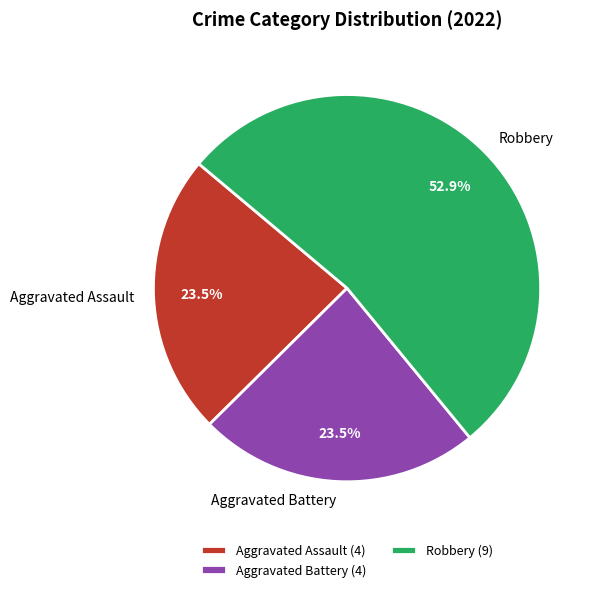

The Aggravated Battery slice represents 36% of the pie. True or false?

False